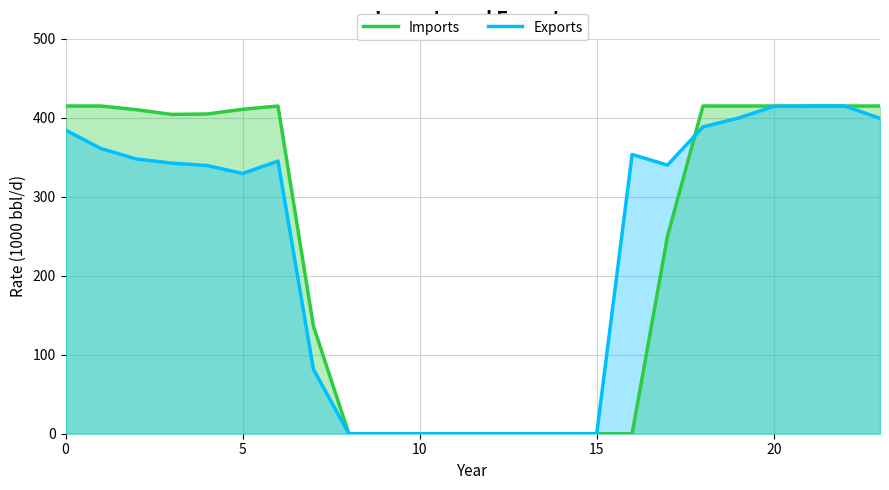

Reading left to right, list all the values displayed in this chart.

Imports: 415.0	415.0	410.3	404.4	404.9	410.8	415.0	136.4	0.0	0.0	0.0	0.0	0.0	0.0	0.0	0.0	0.0	250.3	415.0	415.0	415.0	415.0	415.0	415.0
Exports: 384.6	361.1	347.9	342.7	339.6	329.5	345.2	81.6	0.0	0.0	0.0	0.0	0.0	0.0	0.0	0.0	353.7	340.1	388.5	399.7	414.5	415.0	415.0	399.4